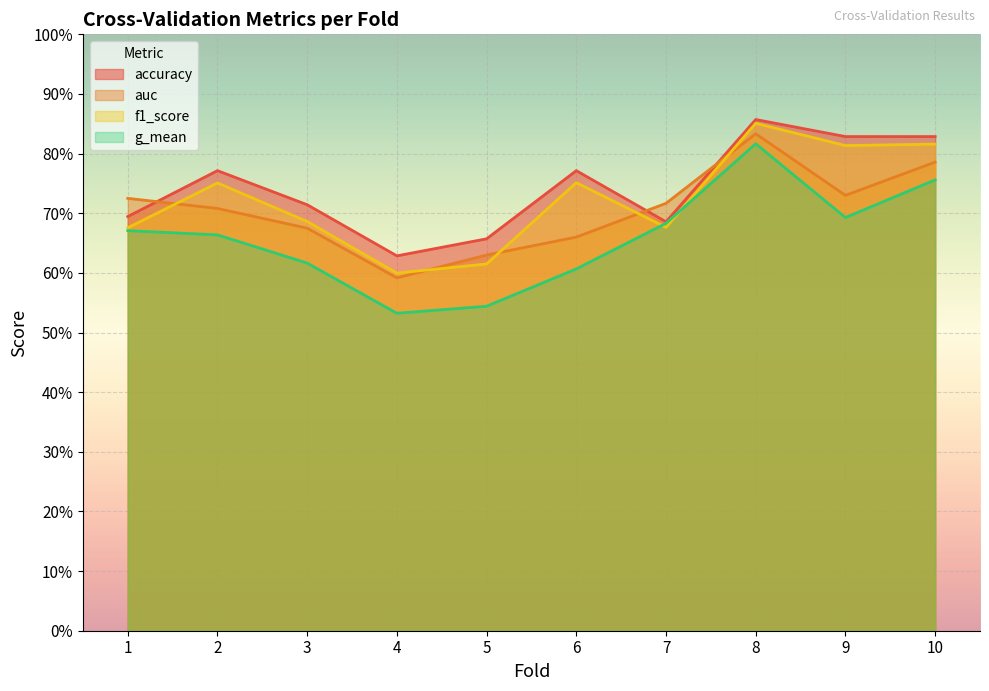

What is the value of the f1_score point at the 8th from the left?

0.9